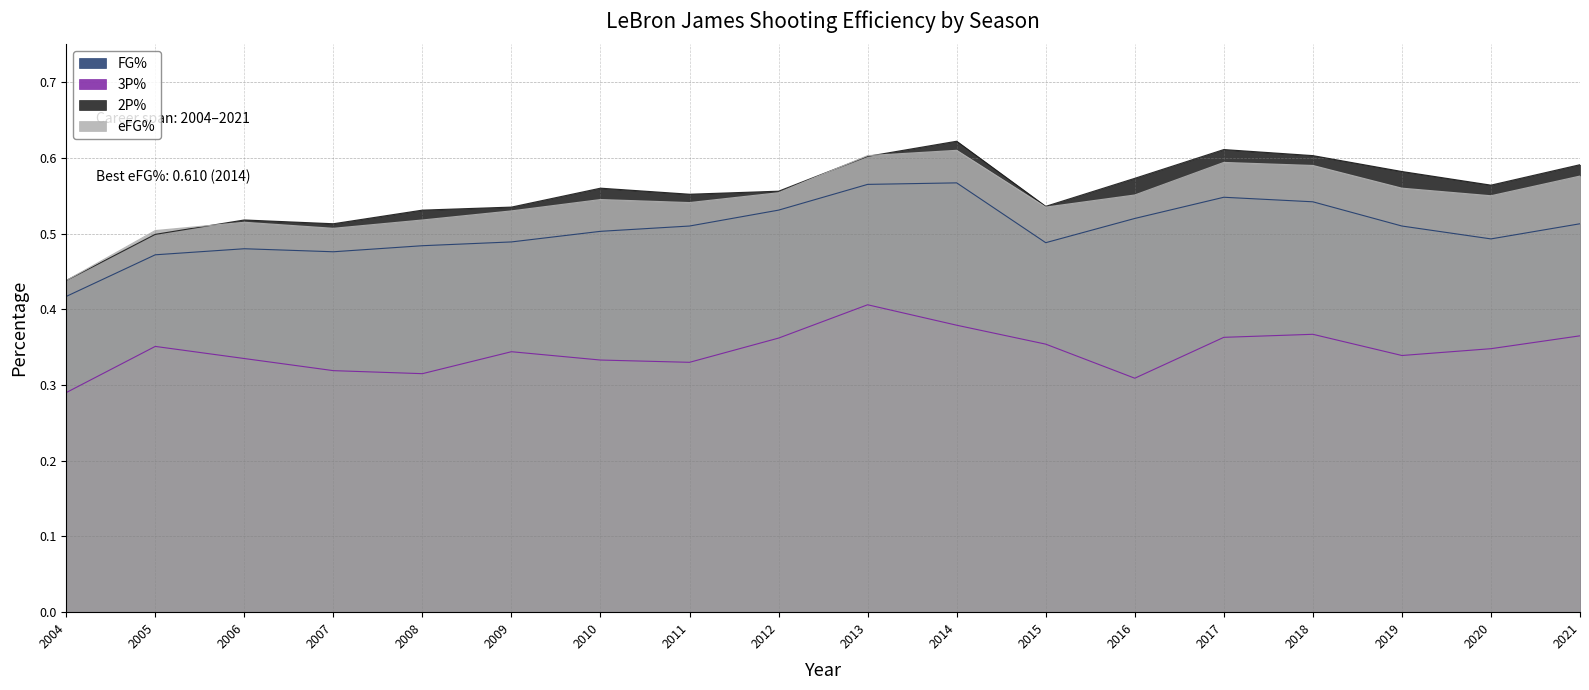

Where is 2P% nearest to the value 0?

2004